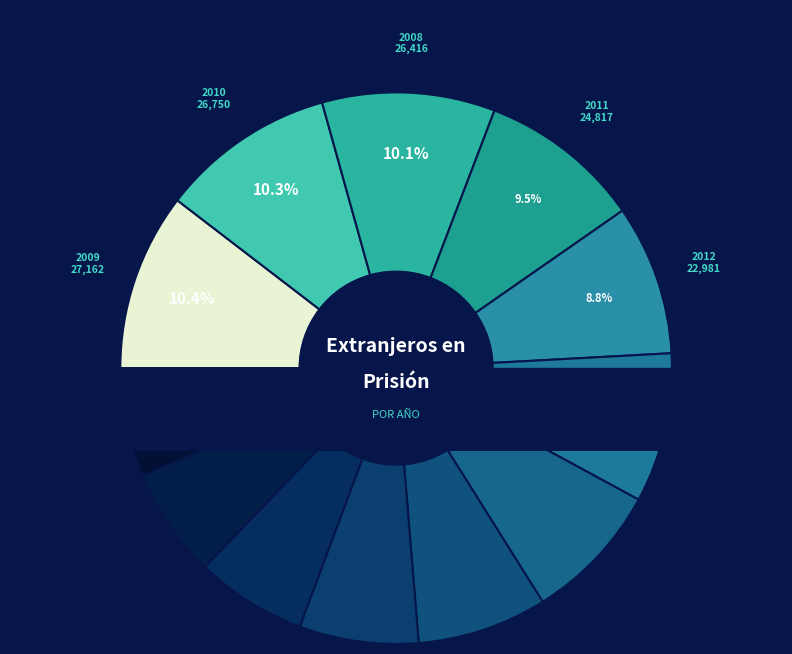

Which category has the biggest portion of the pie?

2009